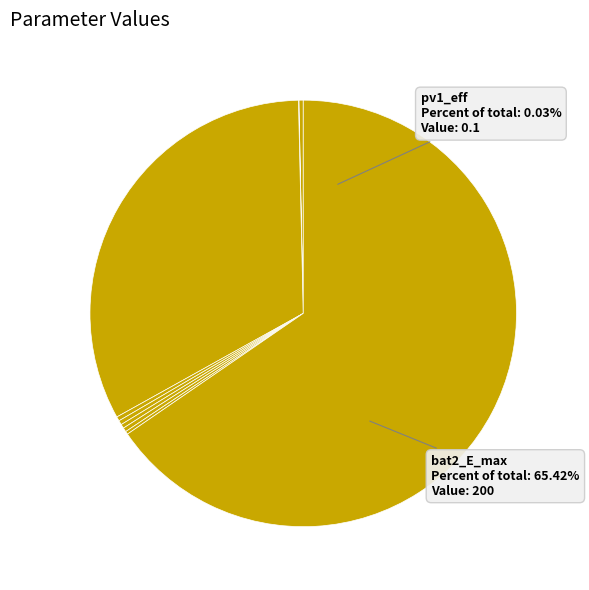

Which slice is the smallest?

pv1_eff